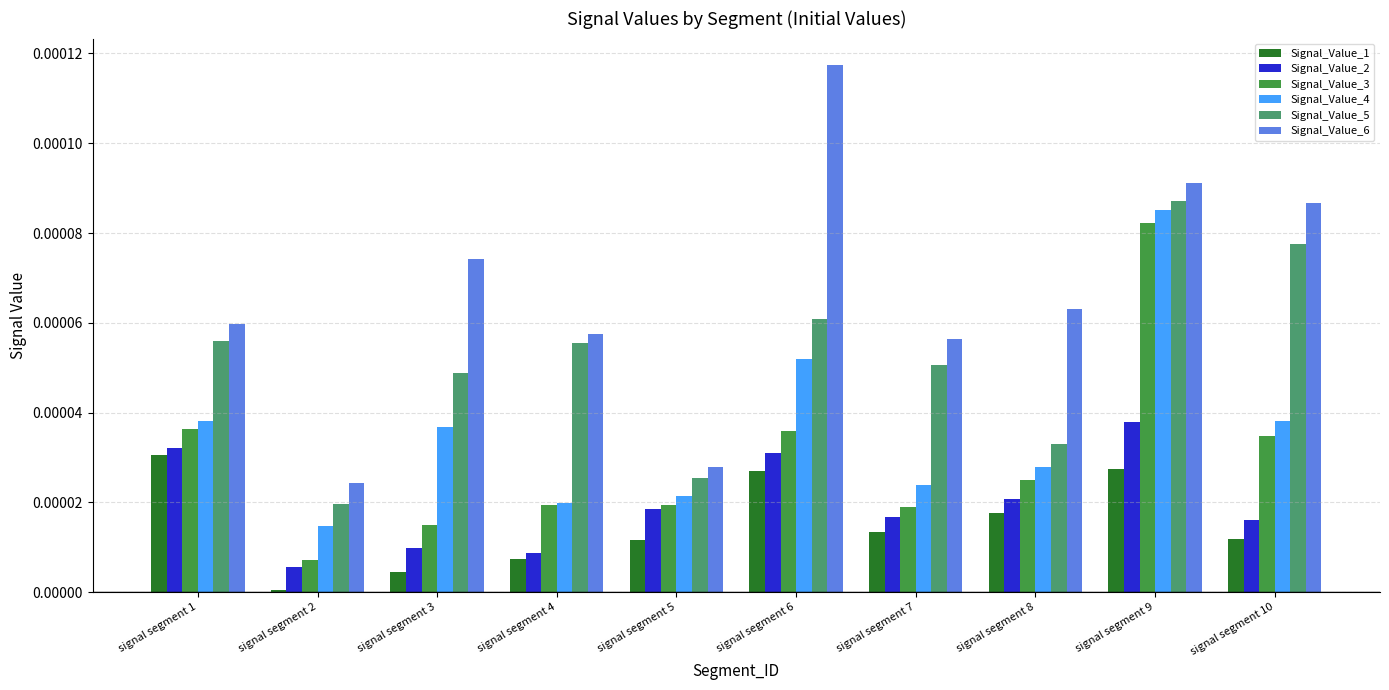

Which series has the widest spread of values?

Signal_Value_6